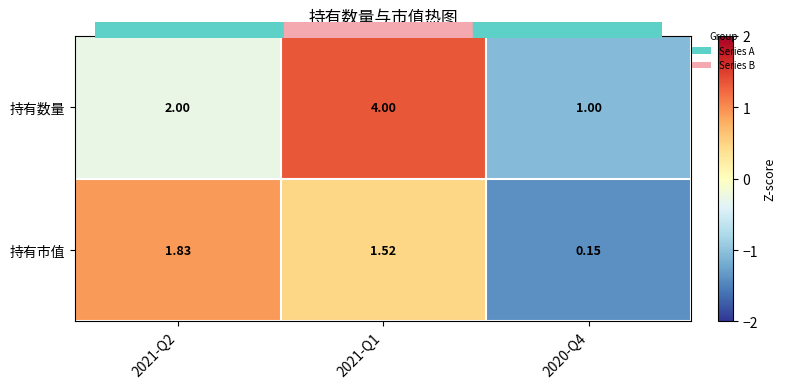

How many categories are shown in the chart?

3